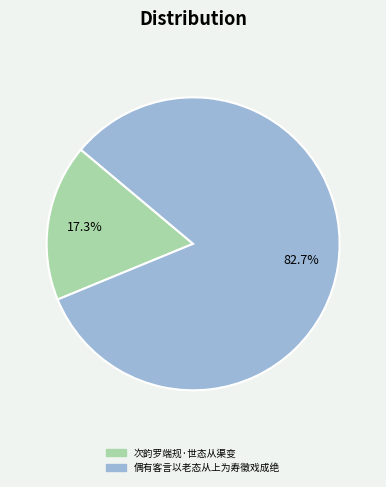

True or false: 次韵罗端规·世态从渠变 accounts for 17% of the total.

True